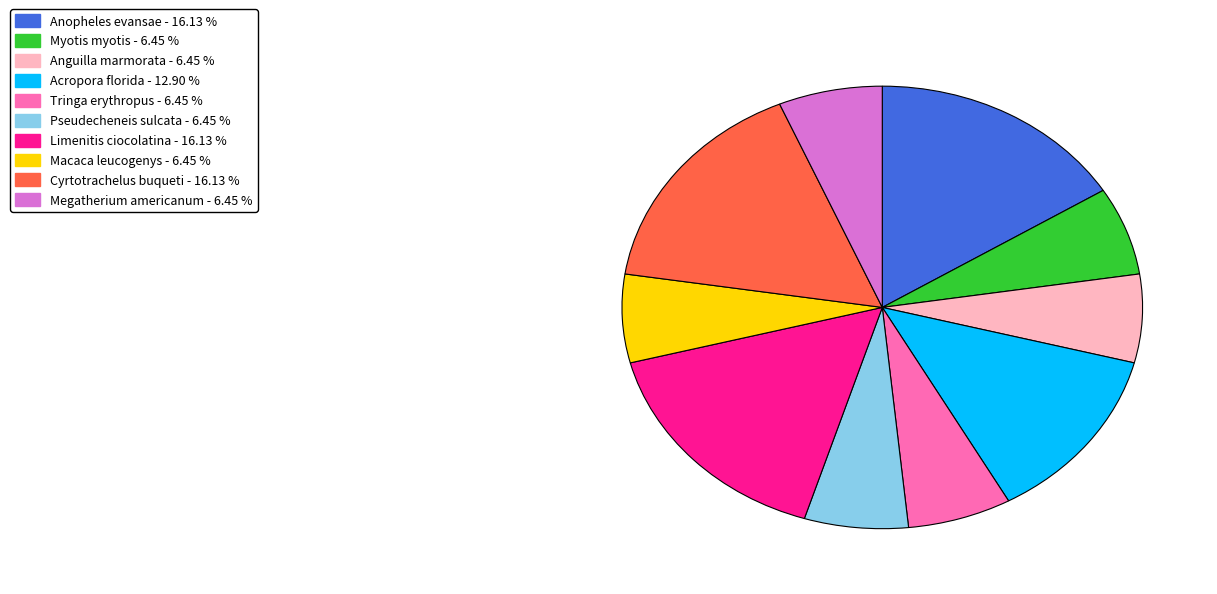

Is the sum of Acropora florida and Anguilla marmorata greater than half?

No